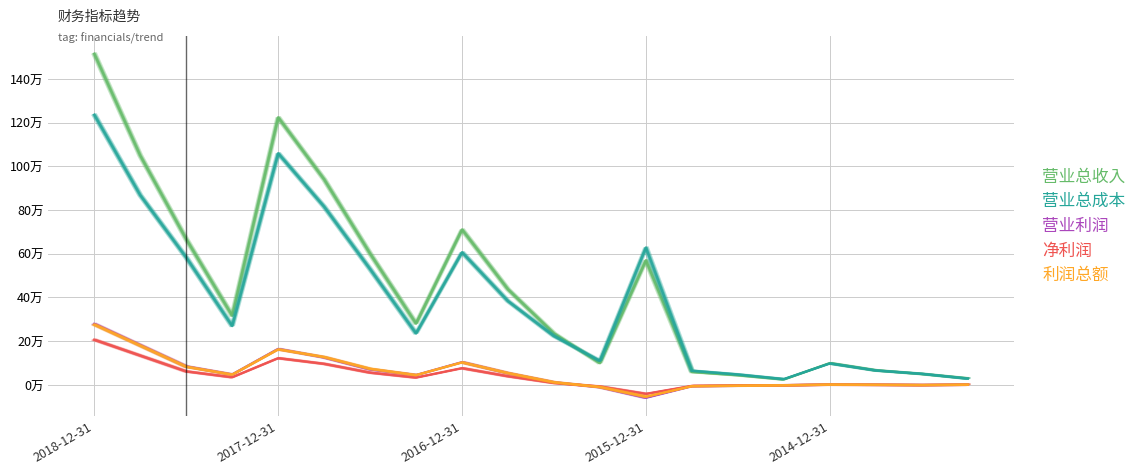

How many negative values does the 净利润 series have?

6